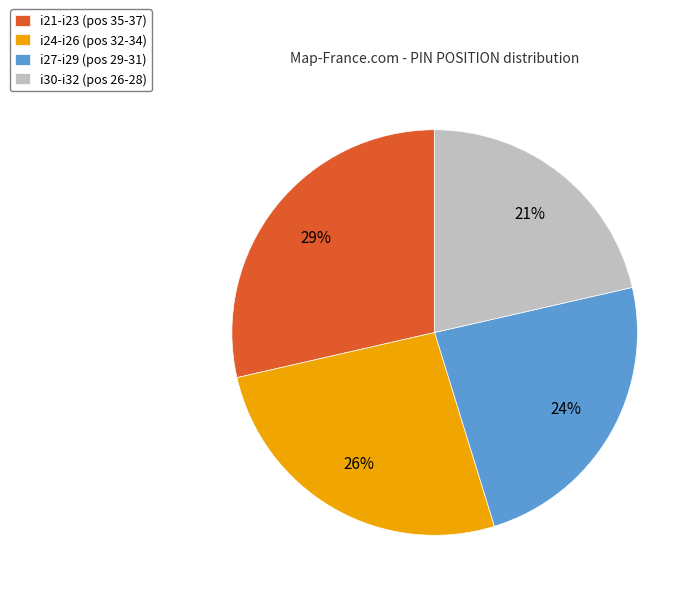

Do i30-i32 (pos 26-28) and i24-i26 (pos 32-34) together represent more than half of the pie?

No